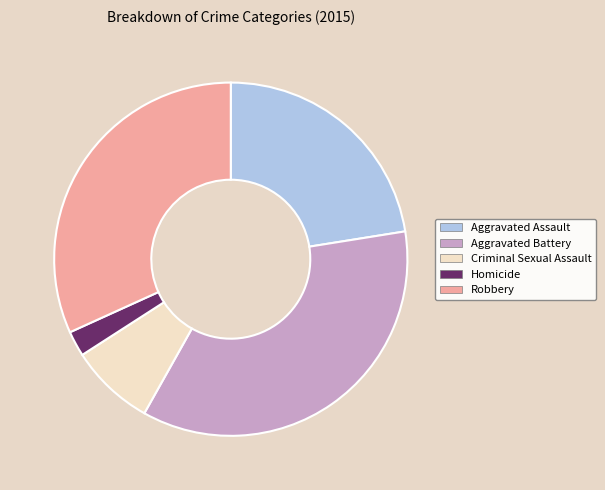

The Homicide slice represents 16% of the pie. True or false?

False